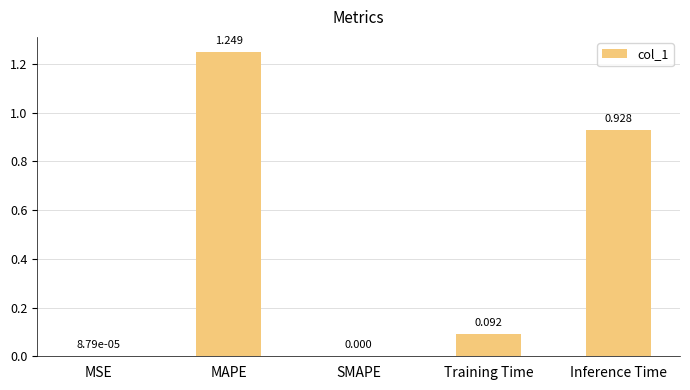

Which category has the highest value across all series?

MAPE